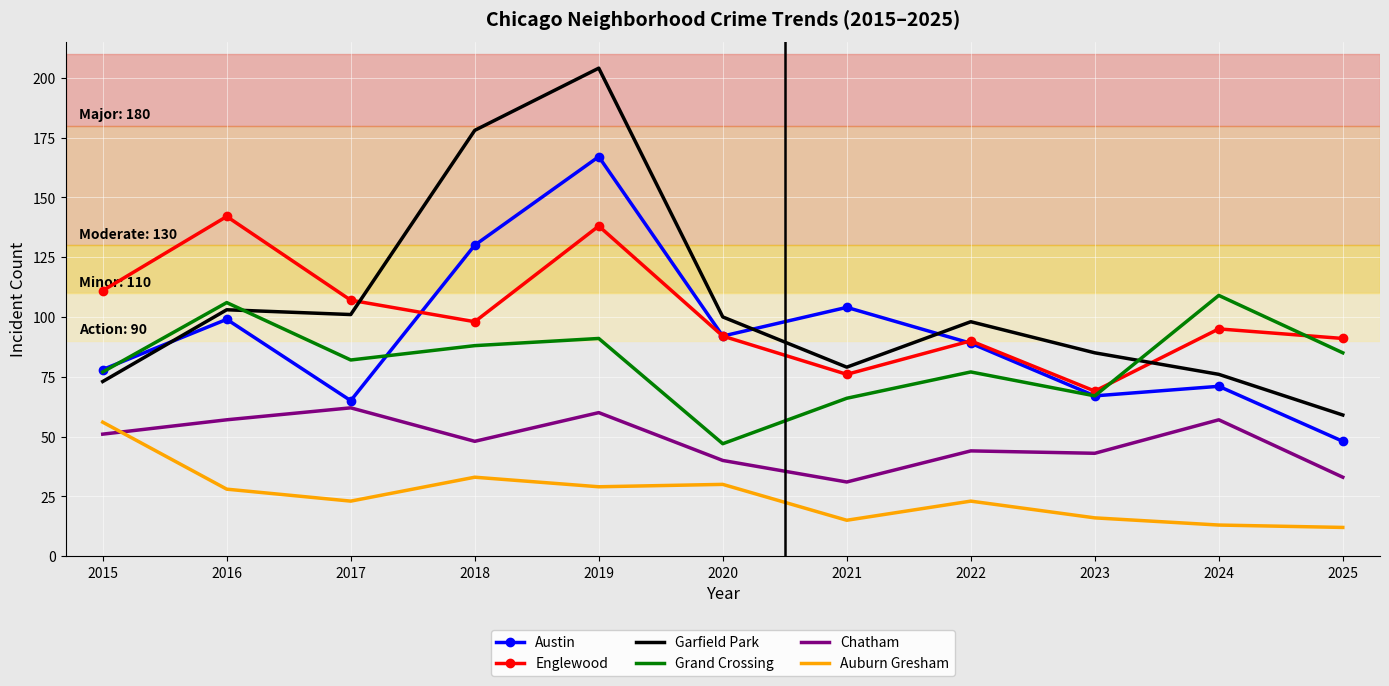

What is the difference between the highest and lowest values at 2024?

96